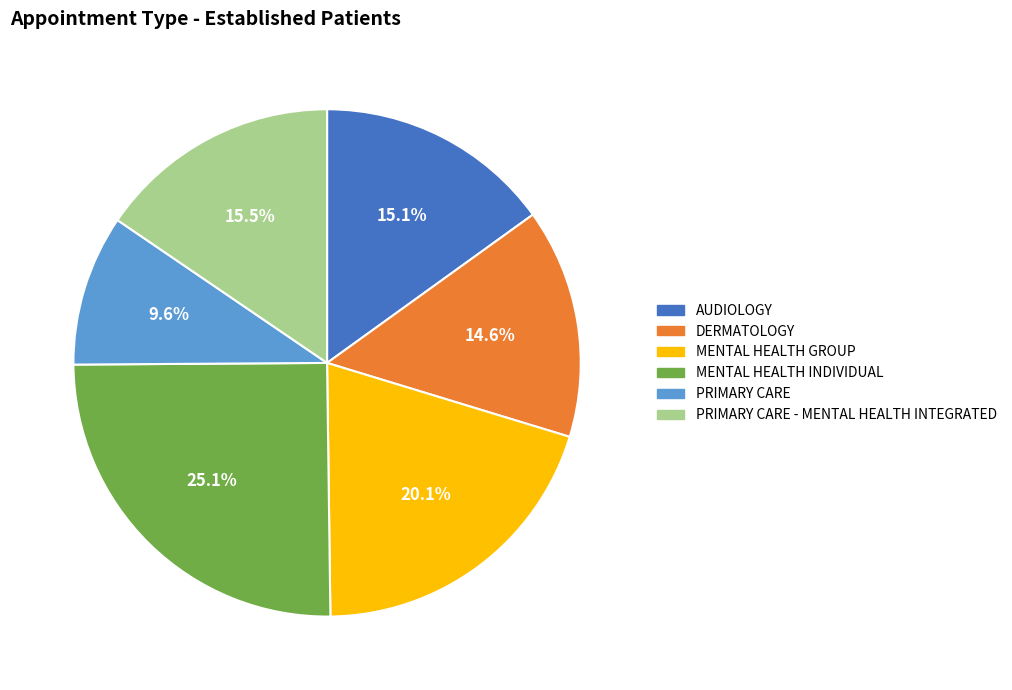

Is the sum of PRIMARY CARE and AUDIOLOGY greater than half?

No